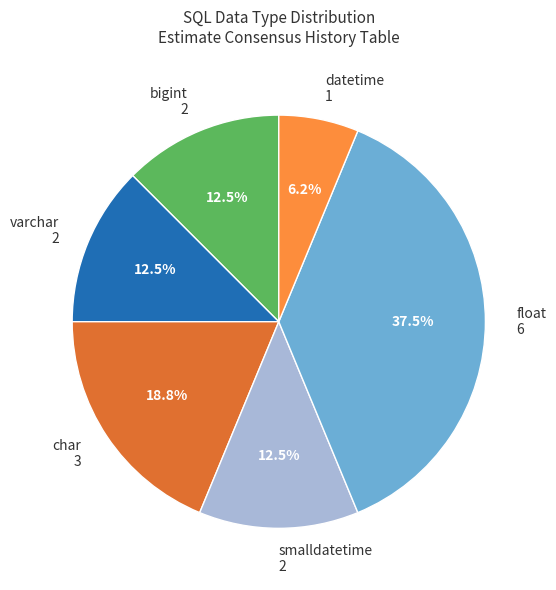

How many slices are in this pie chart?

6